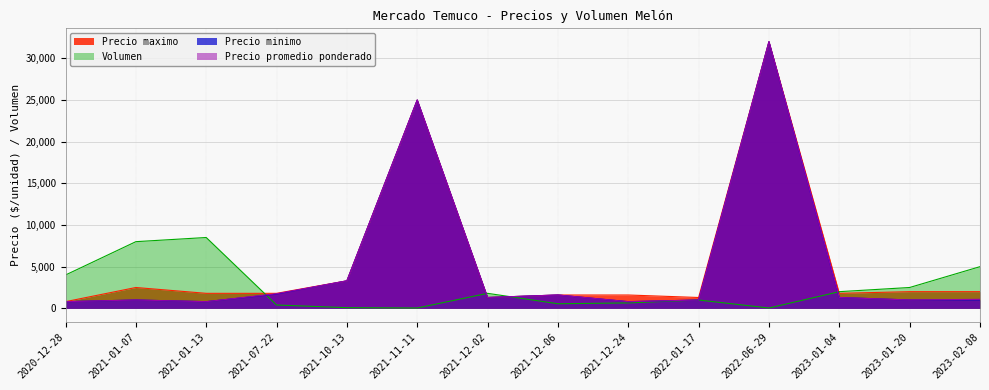

What is the label of the 4th point from the left?

2021-07-22